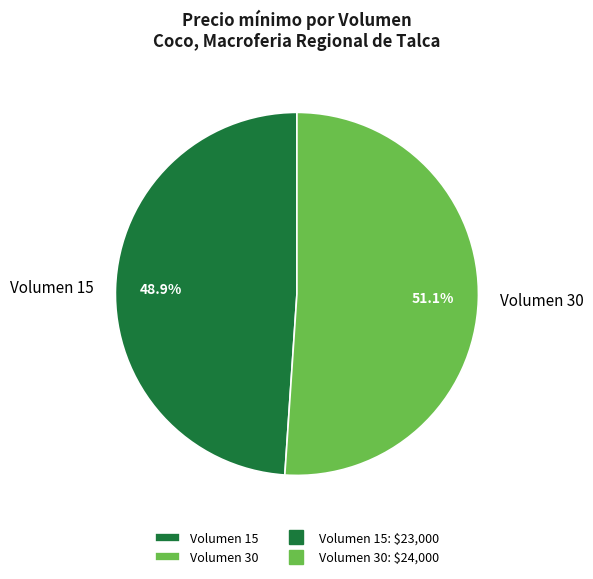

Is it true that Volumen 15 is 44% of the pie?

False